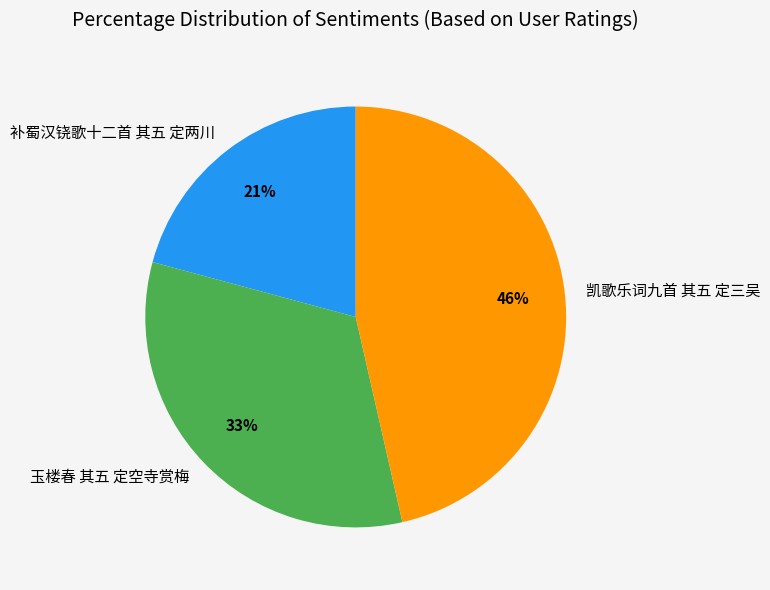

Is it true that 玉楼春 其五 定空寺赏梅 is 33% of the pie?

True